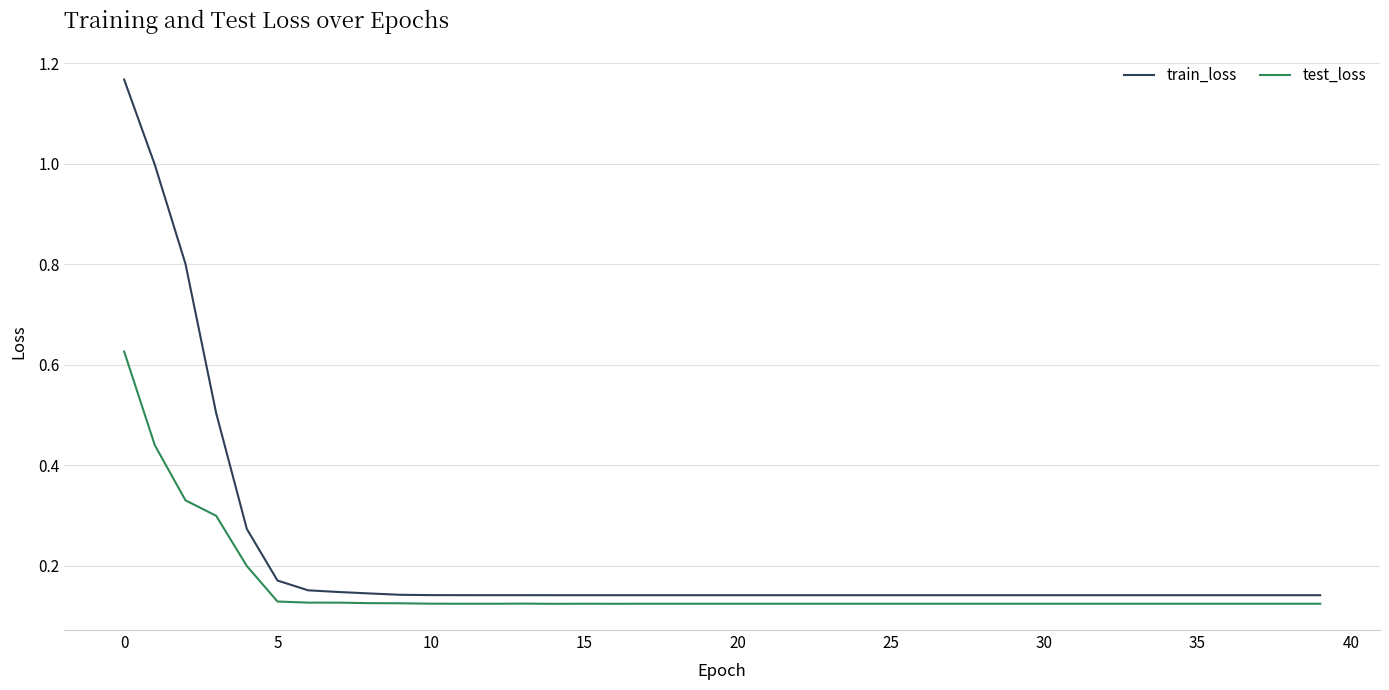

Which series has the largest total across all categories?

train_loss